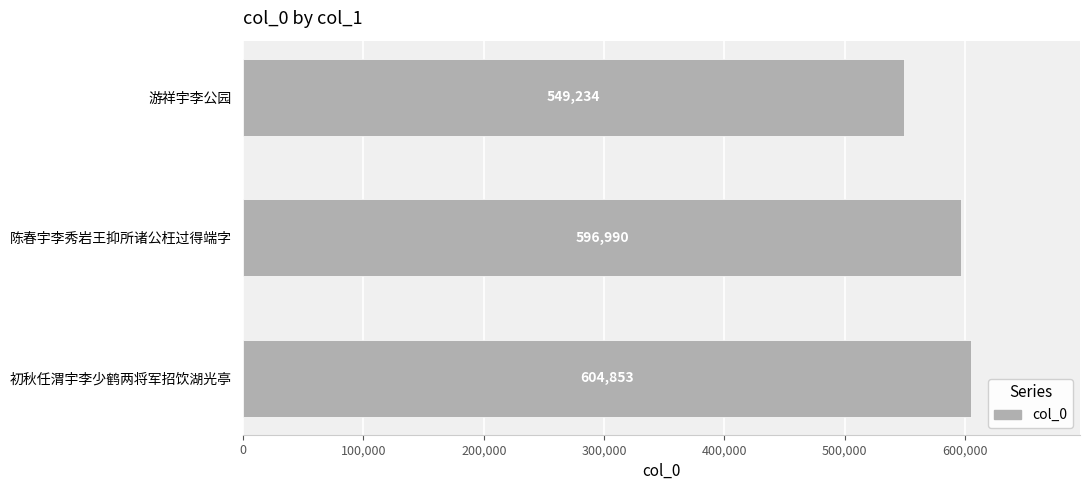

Which label corresponds to the largest value in the chart?

初秋任渭宇李少鹤两将军招饮湖光亭